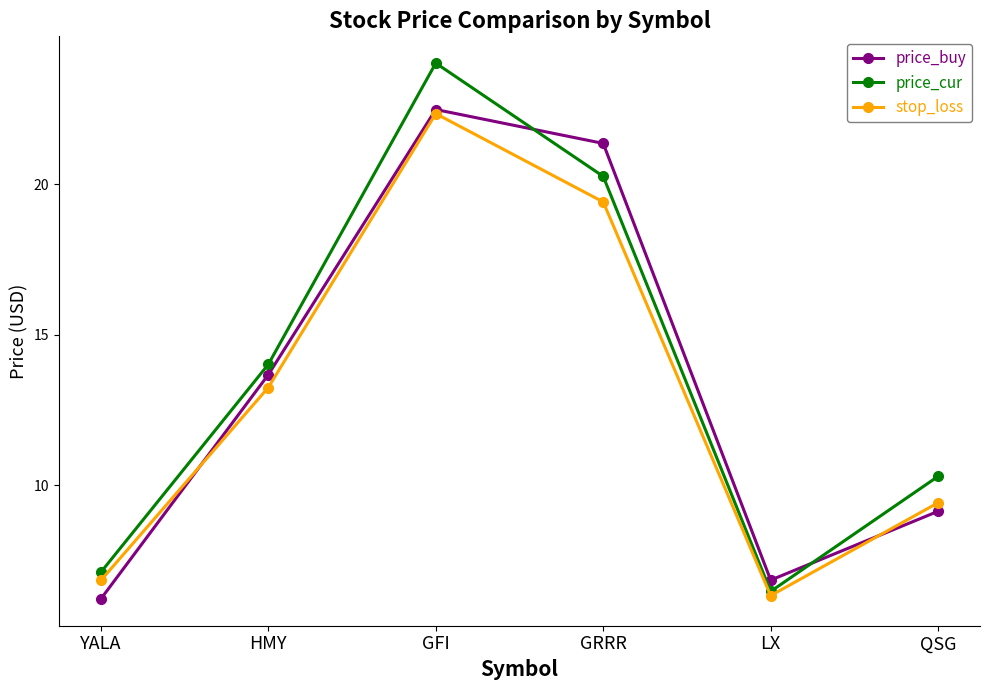

Reading left to right, list all the values displayed in this chart.

price_buy: 6.2	13.7	22.5	21.4	6.9	9.1
price_cur: 7.1	14.0	24.0	20.3	6.5	10.3
stop_loss: 6.8	13.2	22.3	19.4	6.3	9.4